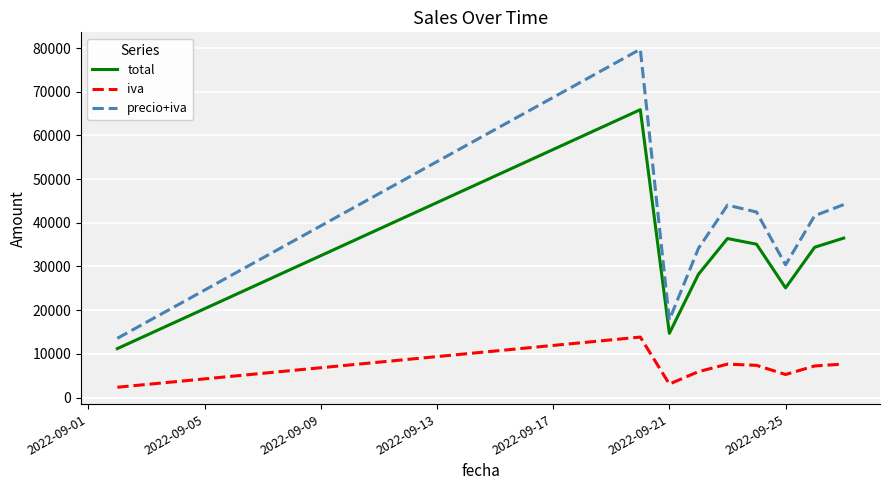

Which series has the largest total across all categories?

precio+iva